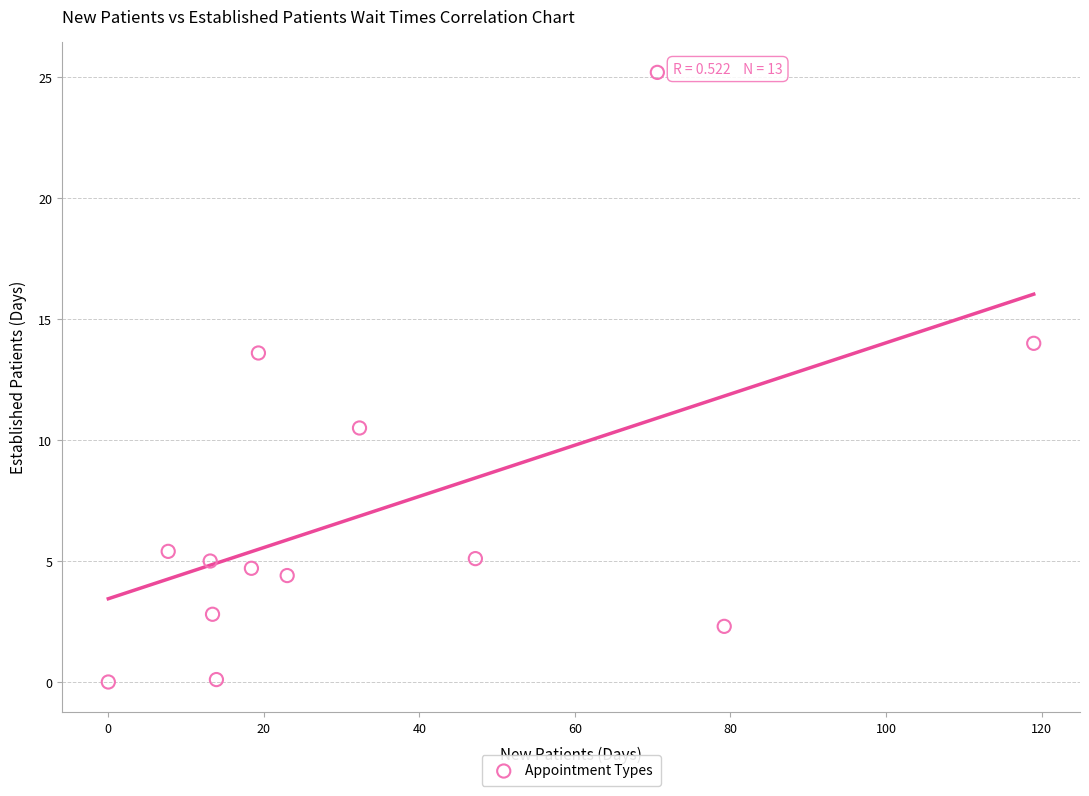

What is the range of Y values (max minus min)?

25.2